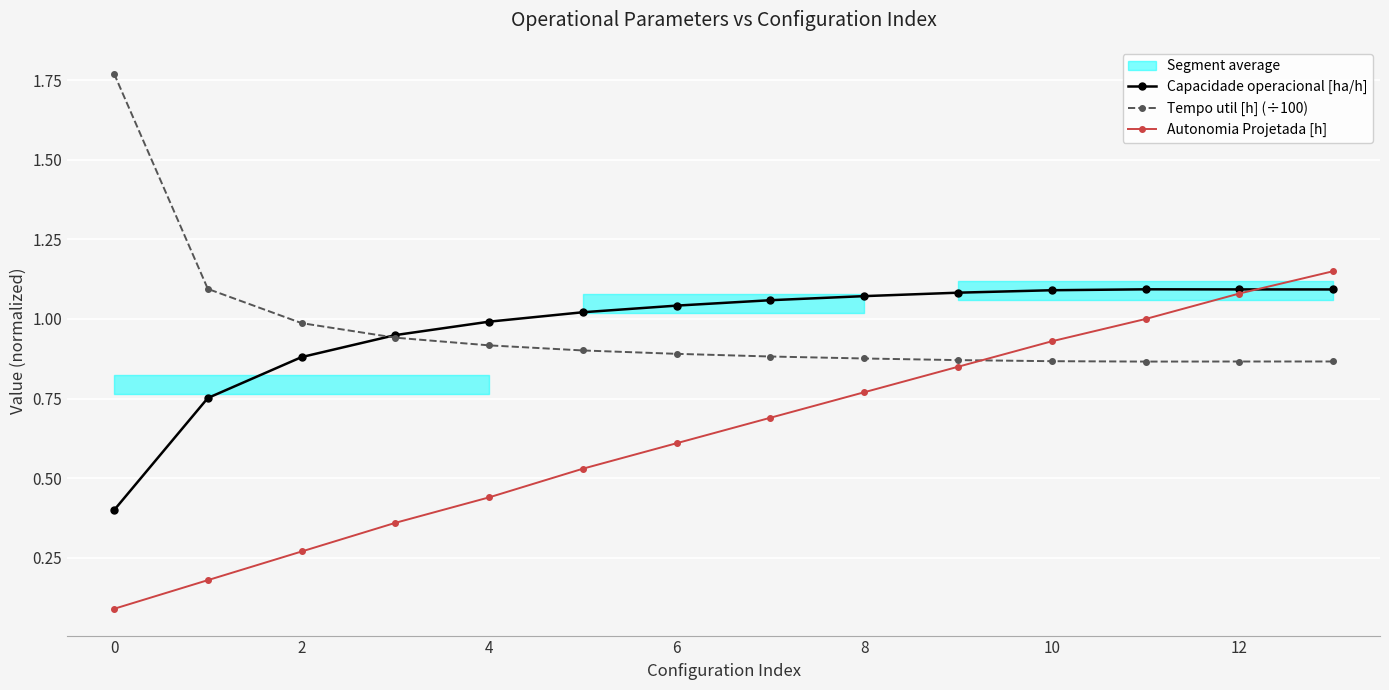

What is the approximate value of Autonomia Projetada [h] at 6?

0.6